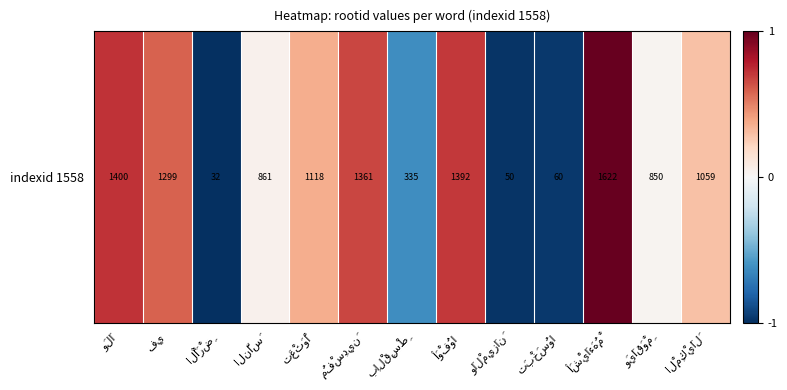

Between وَالْمِيزَانَ and مُفْسِدِينَ, which is larger?

مُفْسِدِينَ